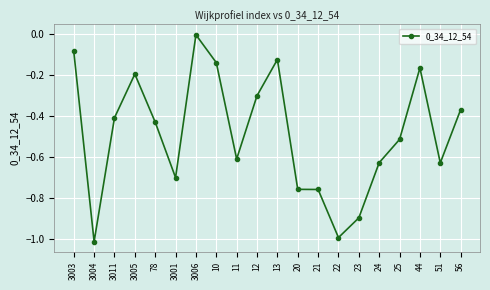

True or false: the data shows -1.0 at 22.

True